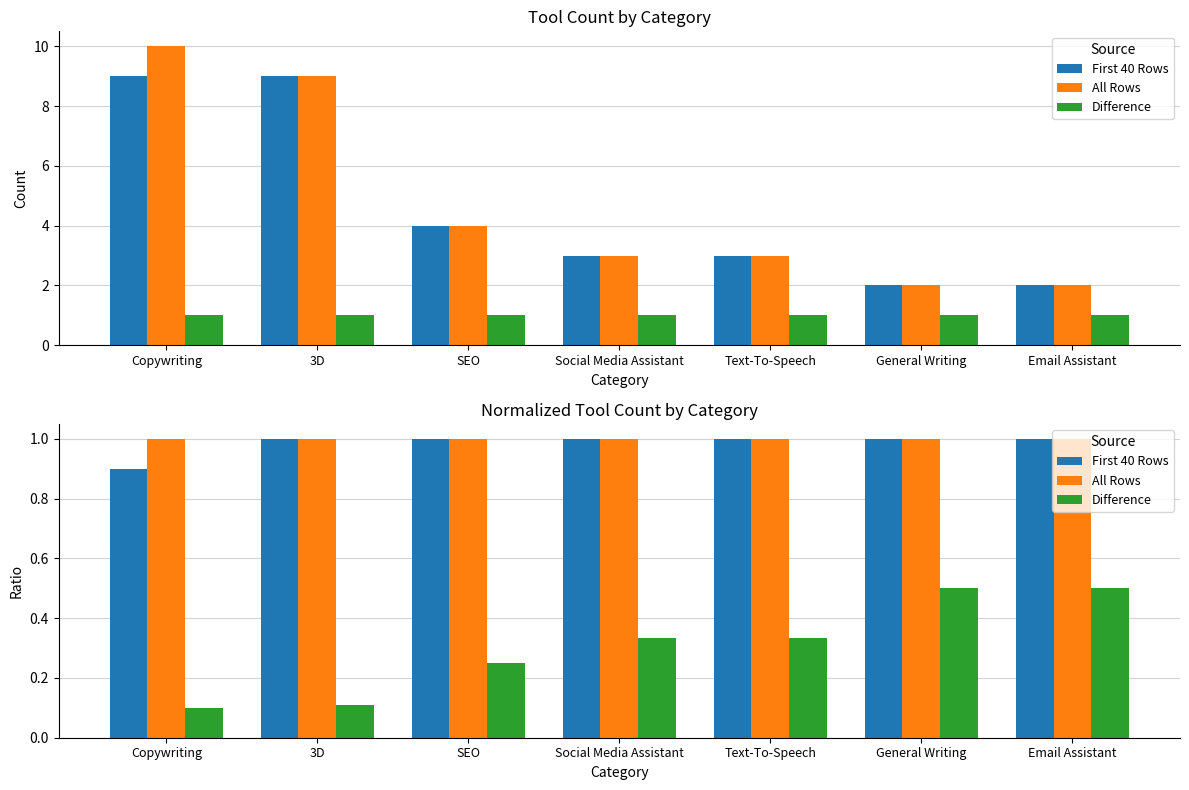

What is the minimum value for Difference?

0.1